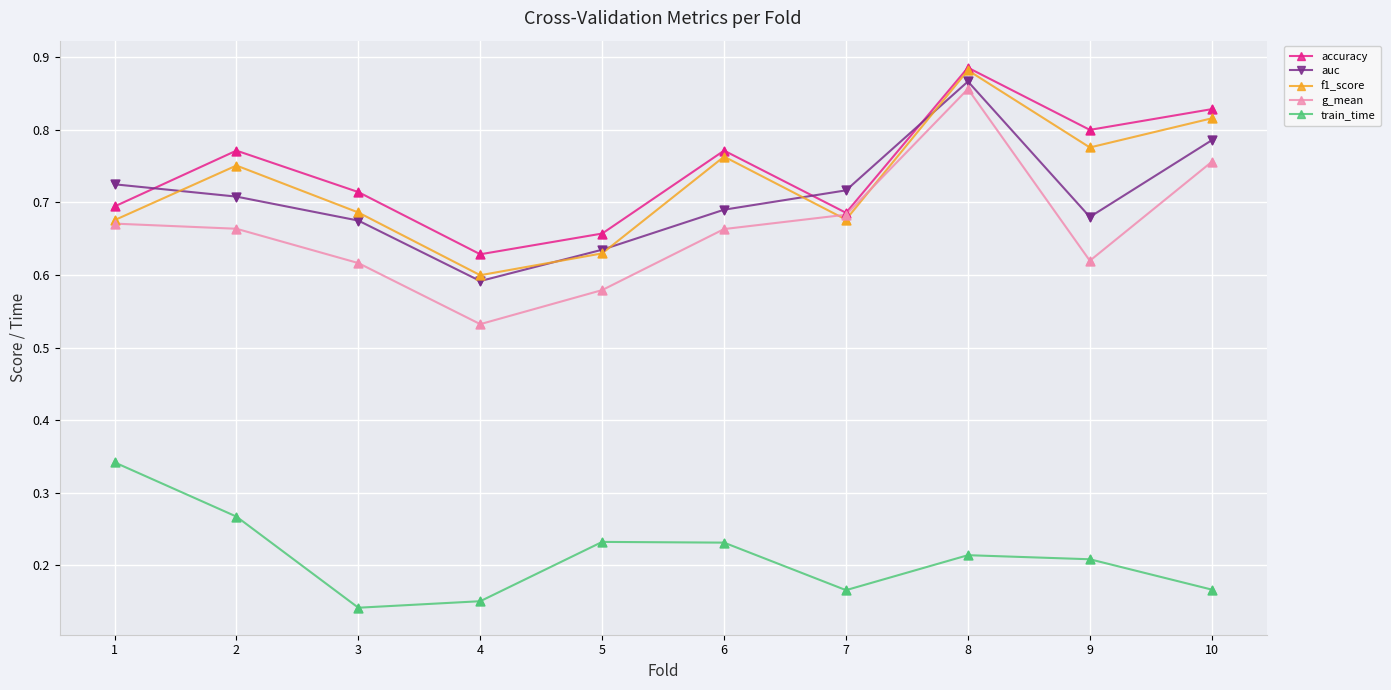

At which category is the sum across all series the highest?

8